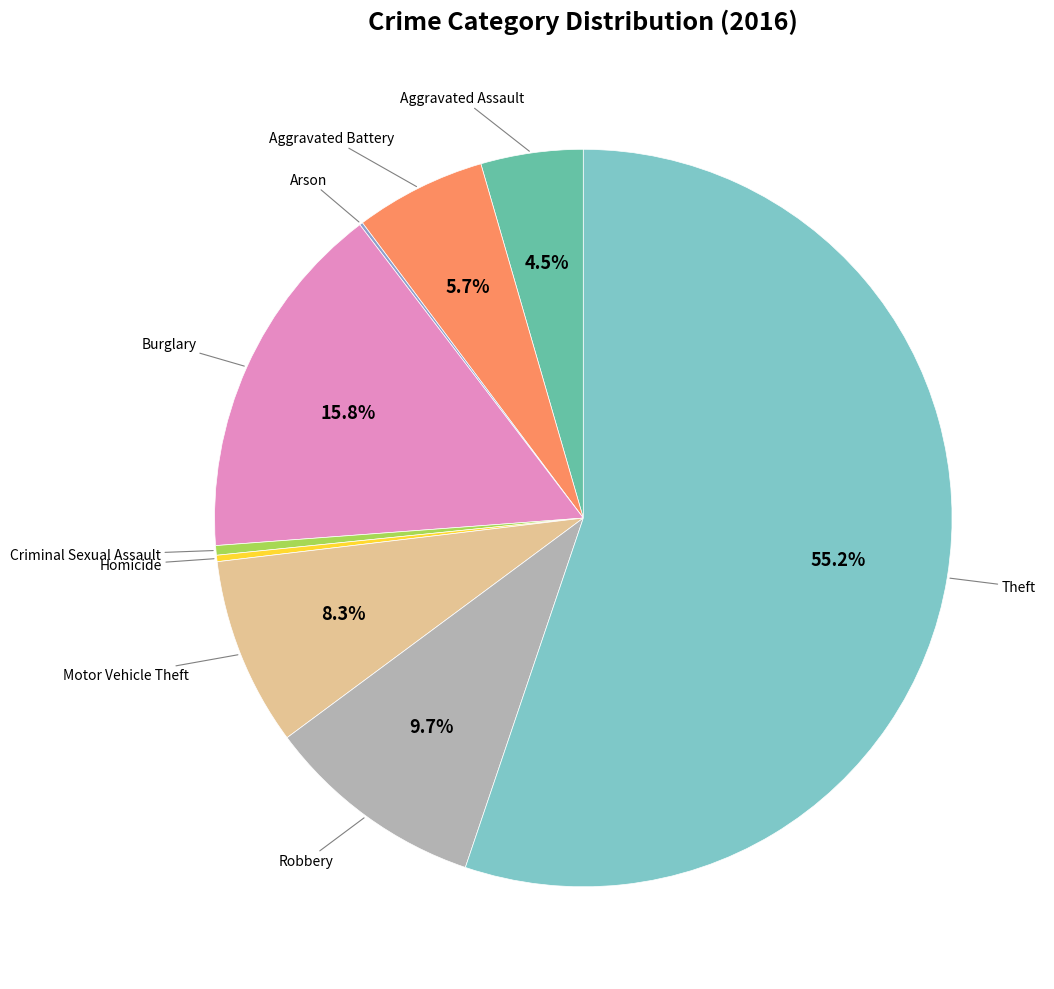

Which category accounts for the majority?

Theft